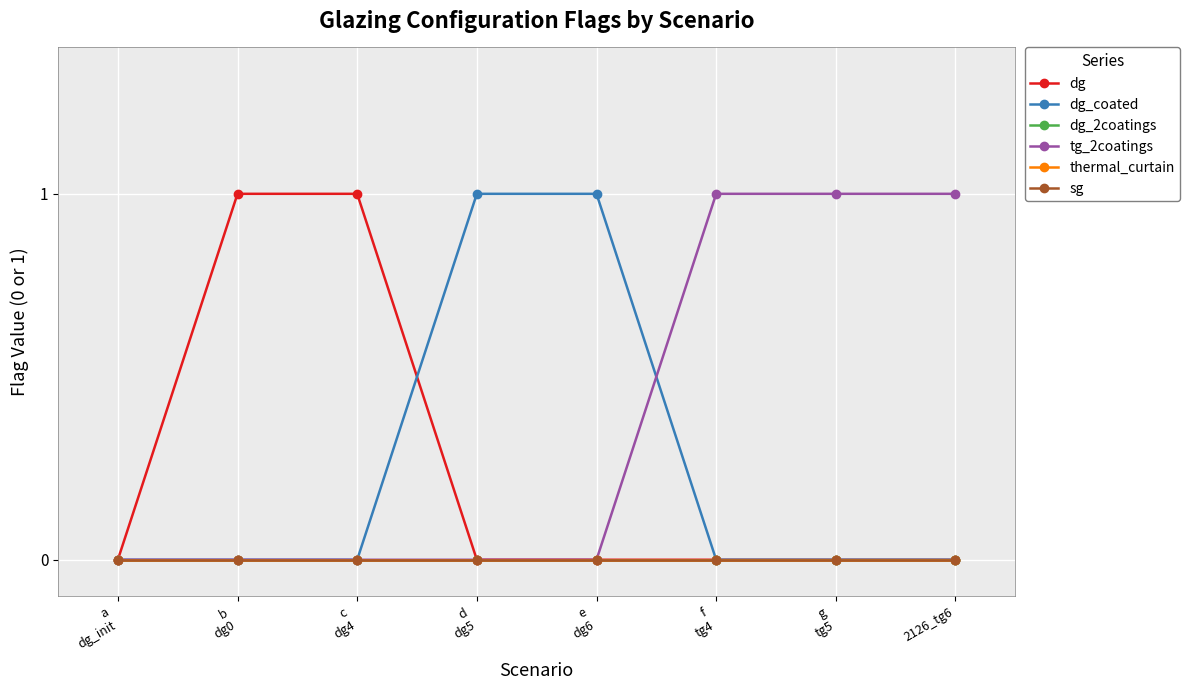

Is this an area chart (filled region under the line)?

No